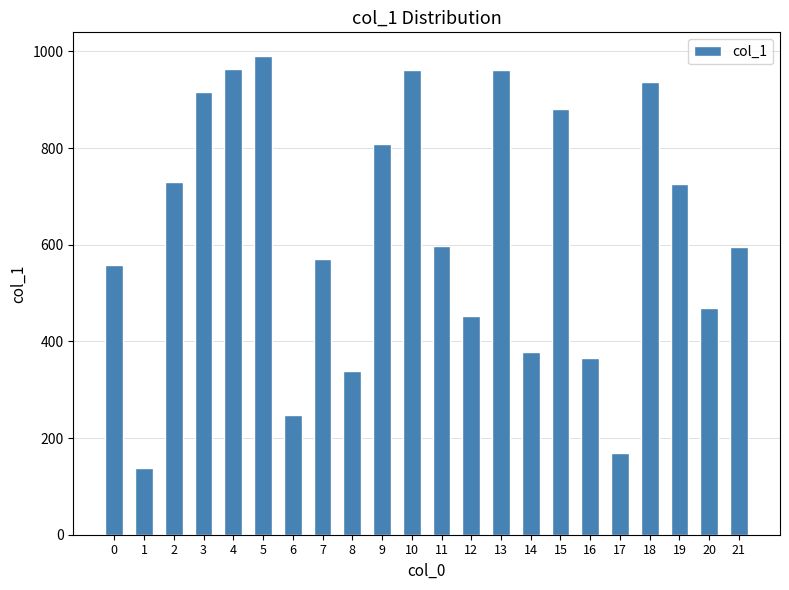

The value at 12 is 264. True or false?

False